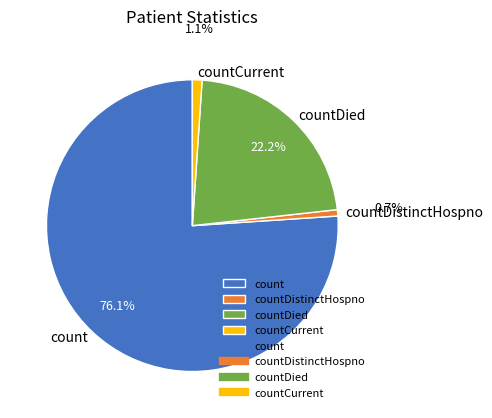

Which category has the biggest portion of the pie?

count